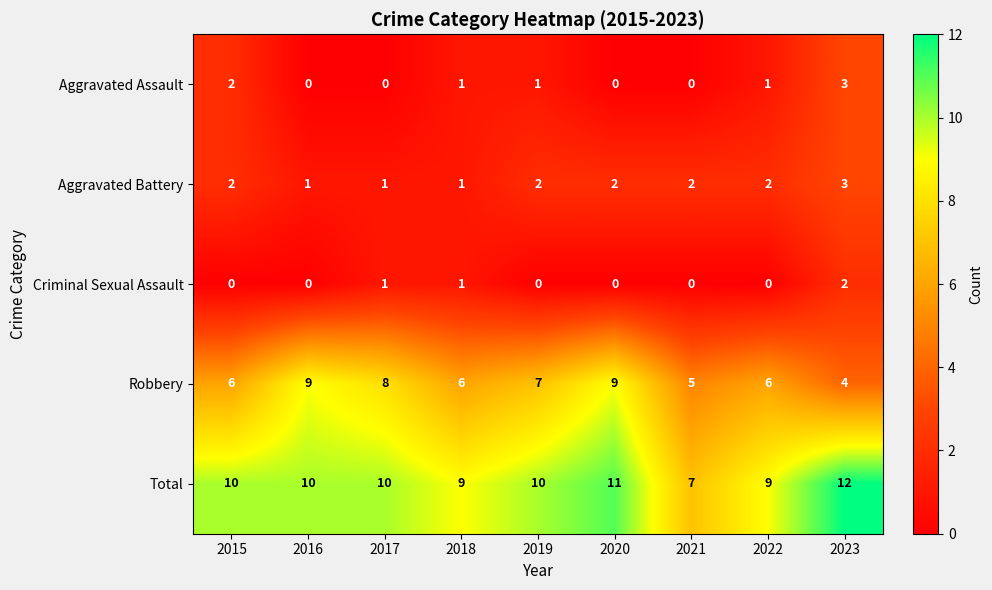

Between 2019 and 2023, which series saw the biggest shift?

Robbery